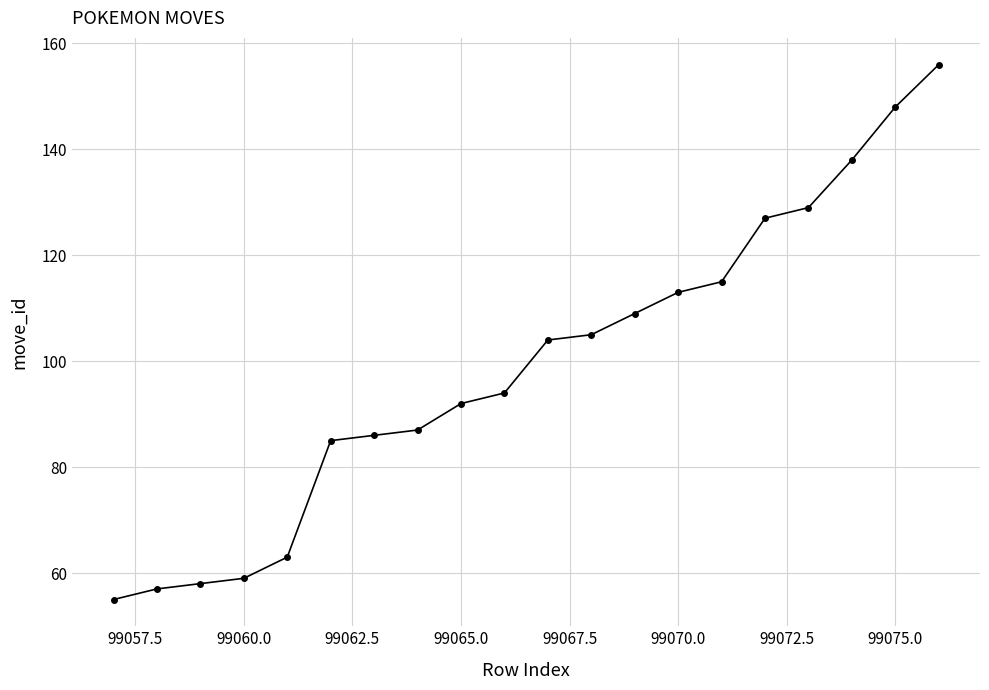

What is the difference between the maximum and minimum values?

101